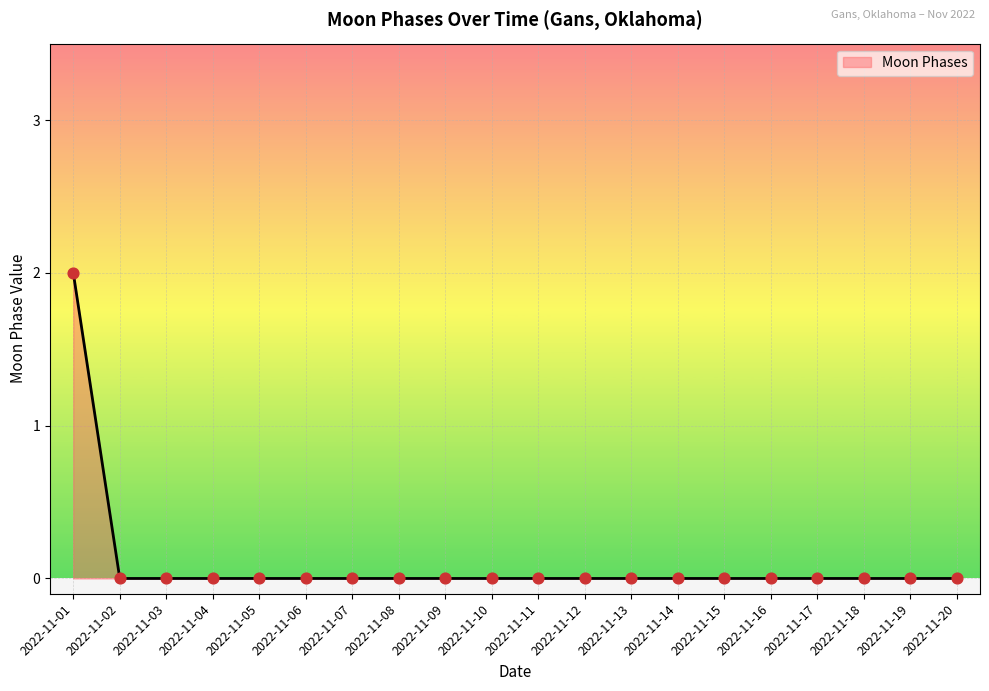

Which has a higher value, 2022-11-01 or 2022-11-16?

2022-11-01